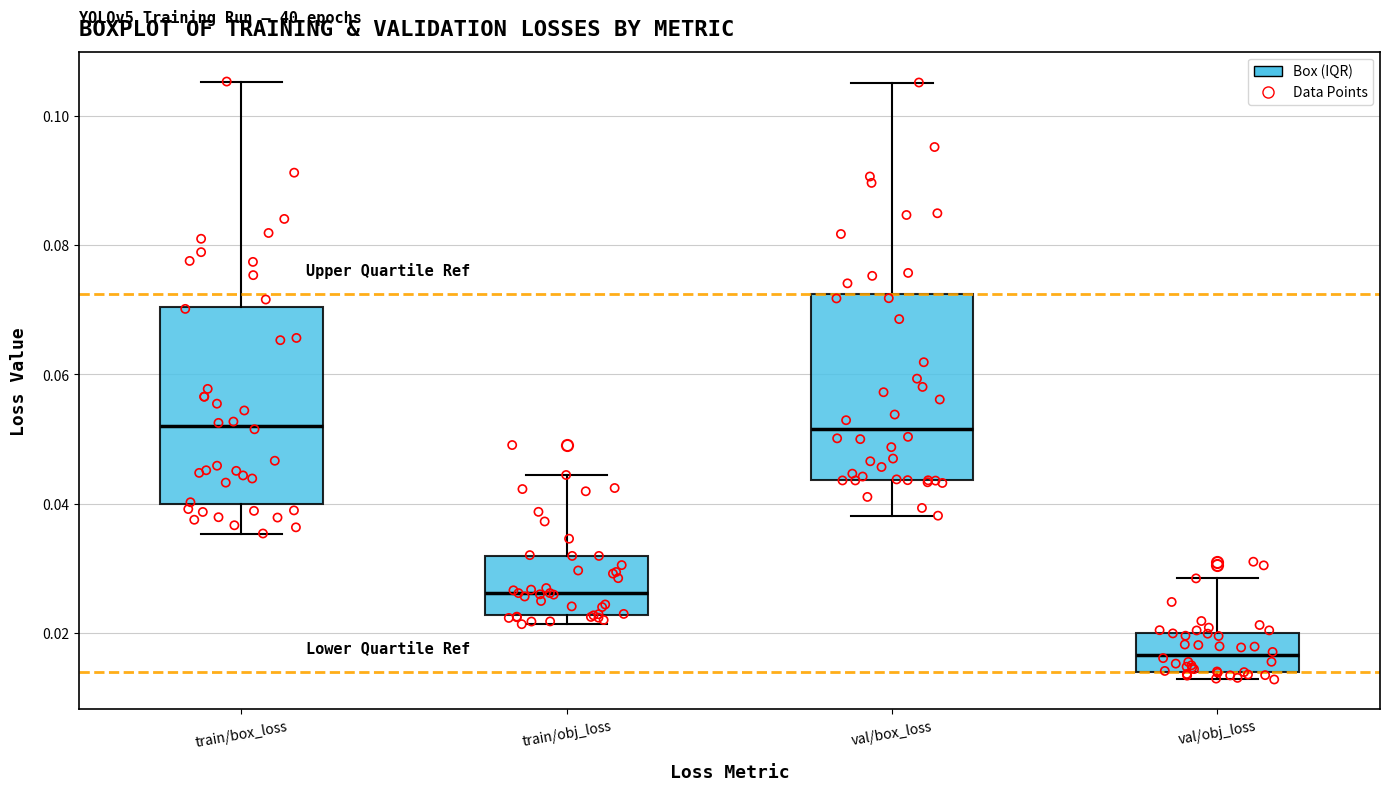

Which box's median line is the lowest?

val/obj_loss